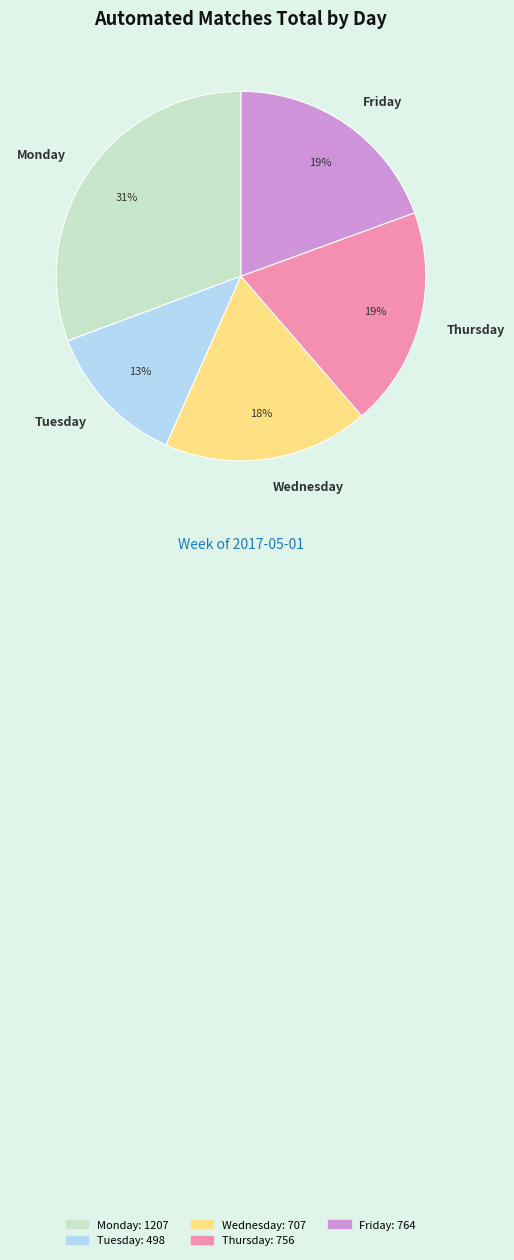

Does Tuesday account for over 50% of the chart?

No